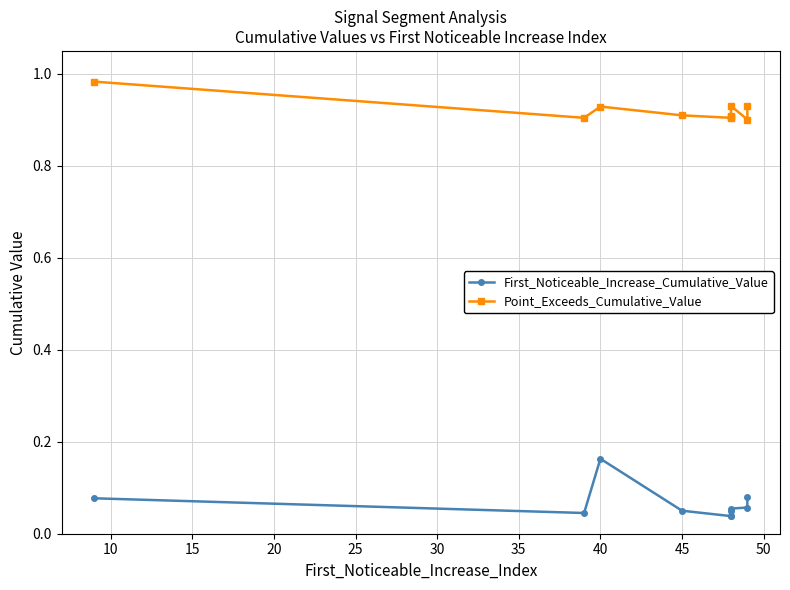

How many interior local peaks does the First_Noticeable_Increase_Cumulative_Value series have?

1